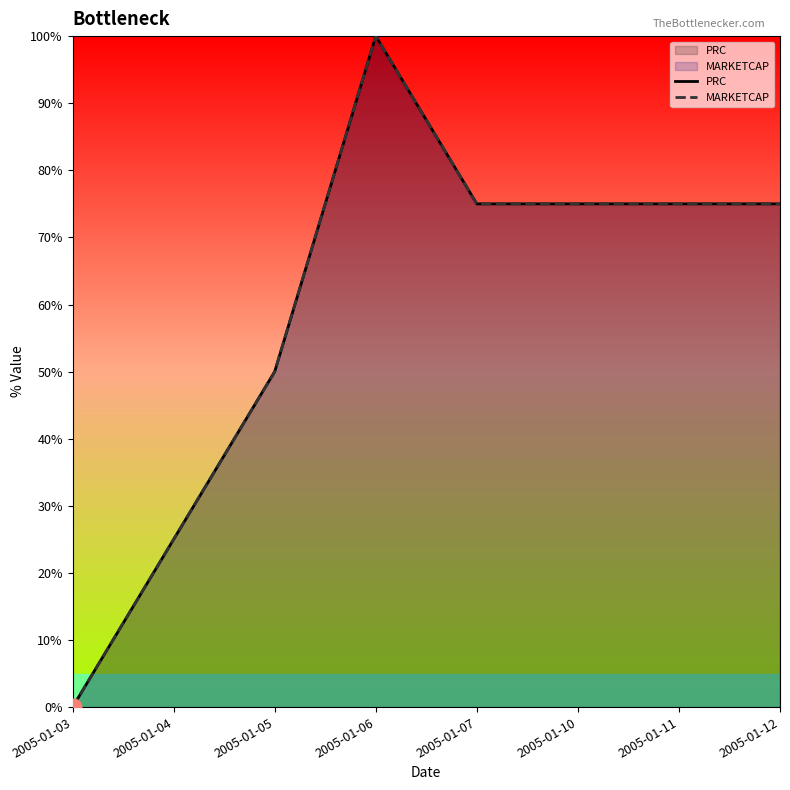

How many values in PRC are above zero?

7